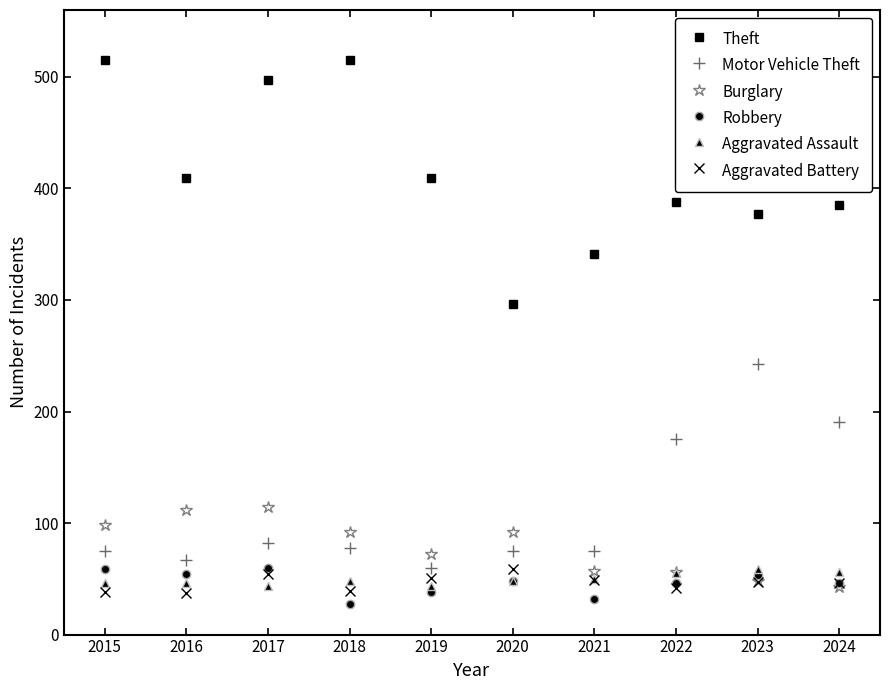

What is the highest value of the Burglary series?

114